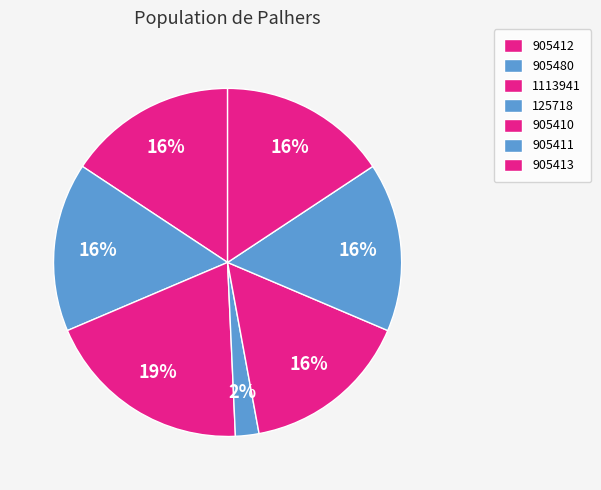

The 905480 slice represents 10% of the pie. True or false?

False